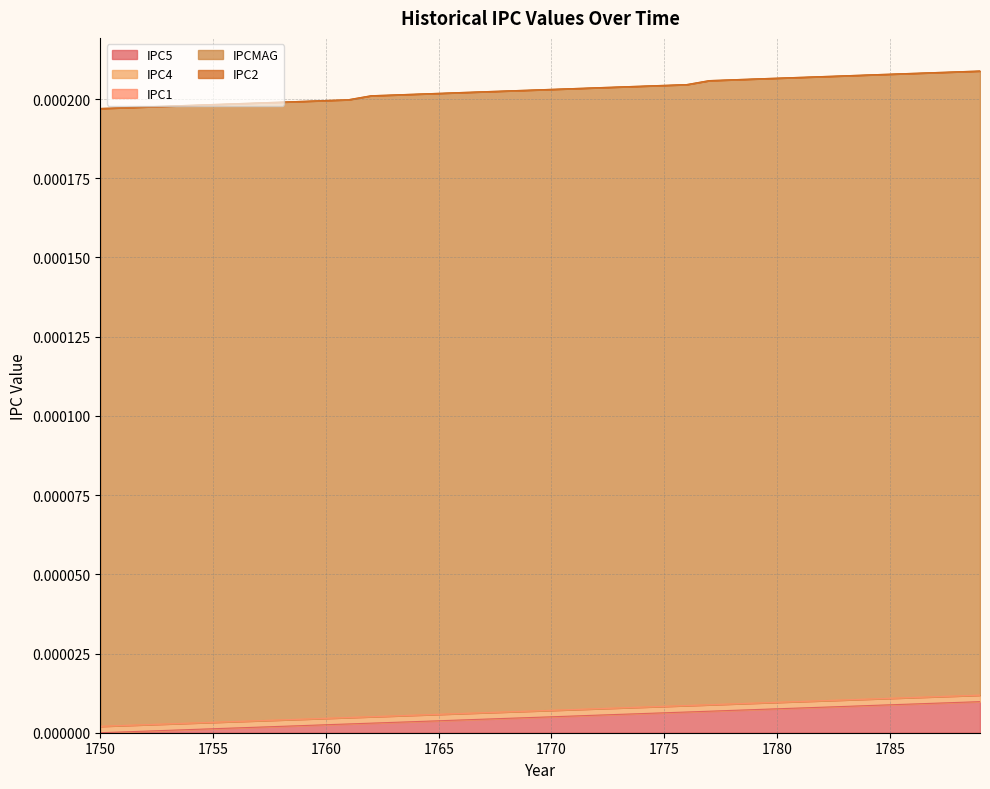

Which series has the largest total across all categories?

IPCMAG